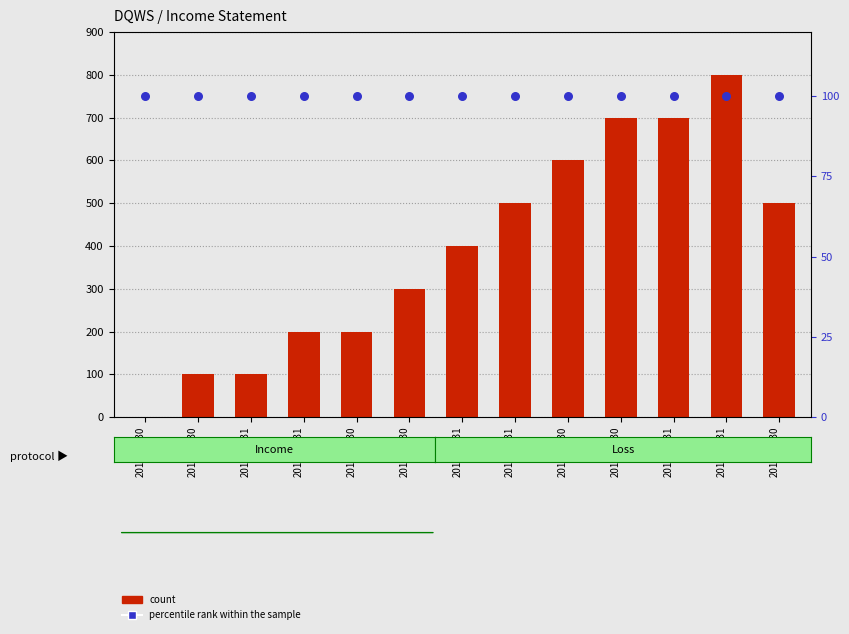

Which series contains the lowest Y value?

count